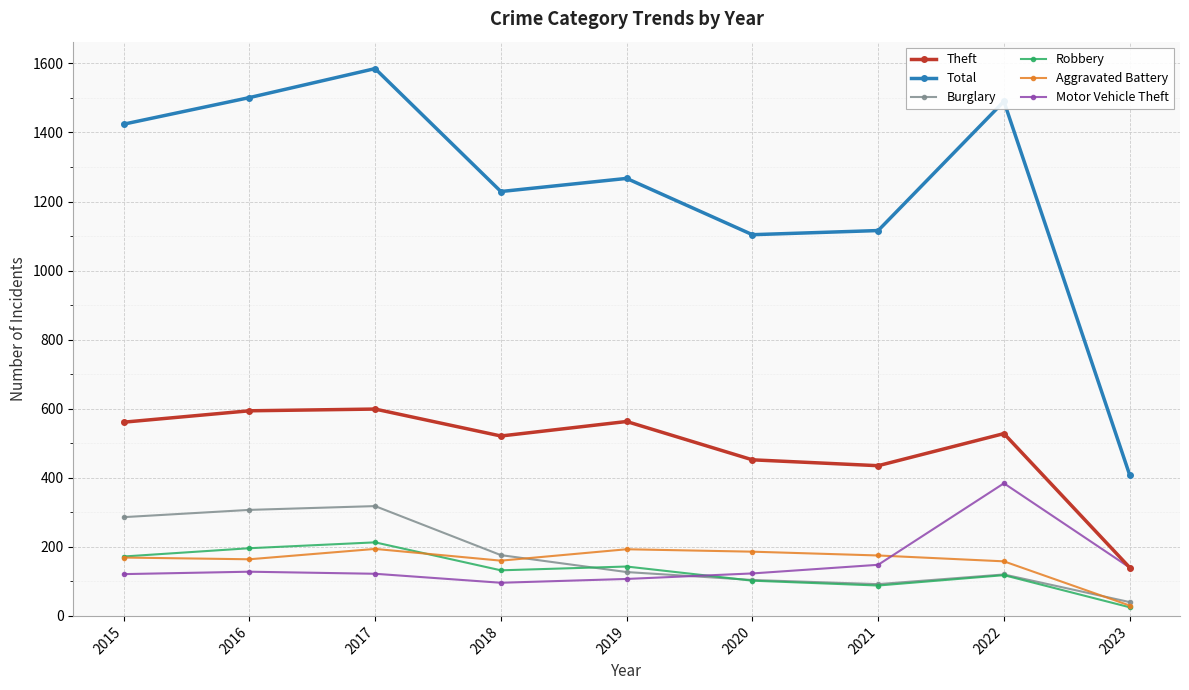

What is the difference between the Aggravated Battery values at 2017 and 2023?

164